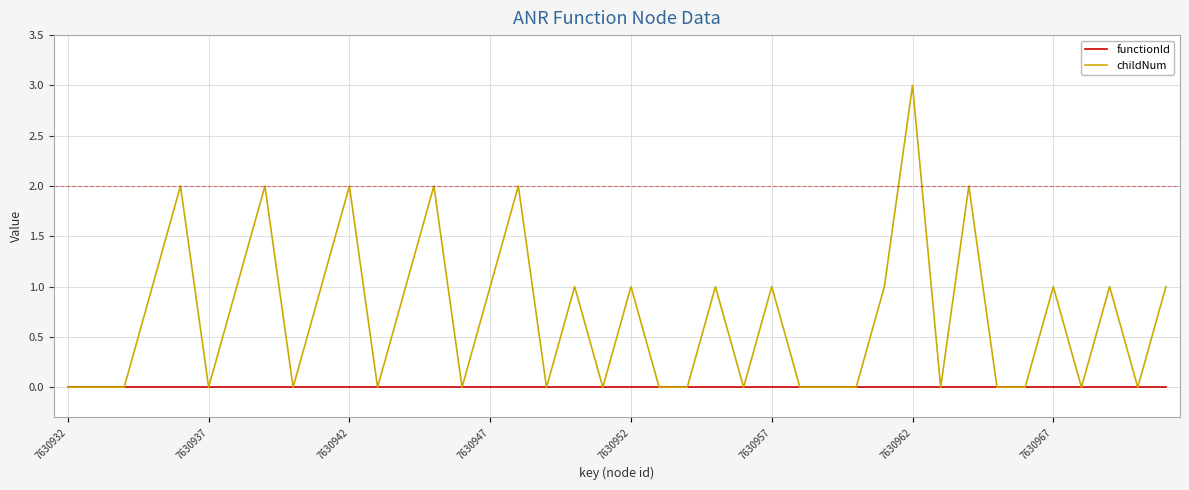

Which series has the widest spread of values?

childNum